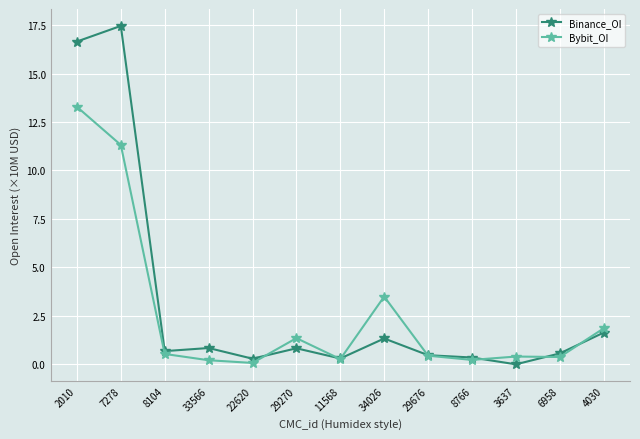

True or false: Binance_OI has more than 0 interior local peaks.

True